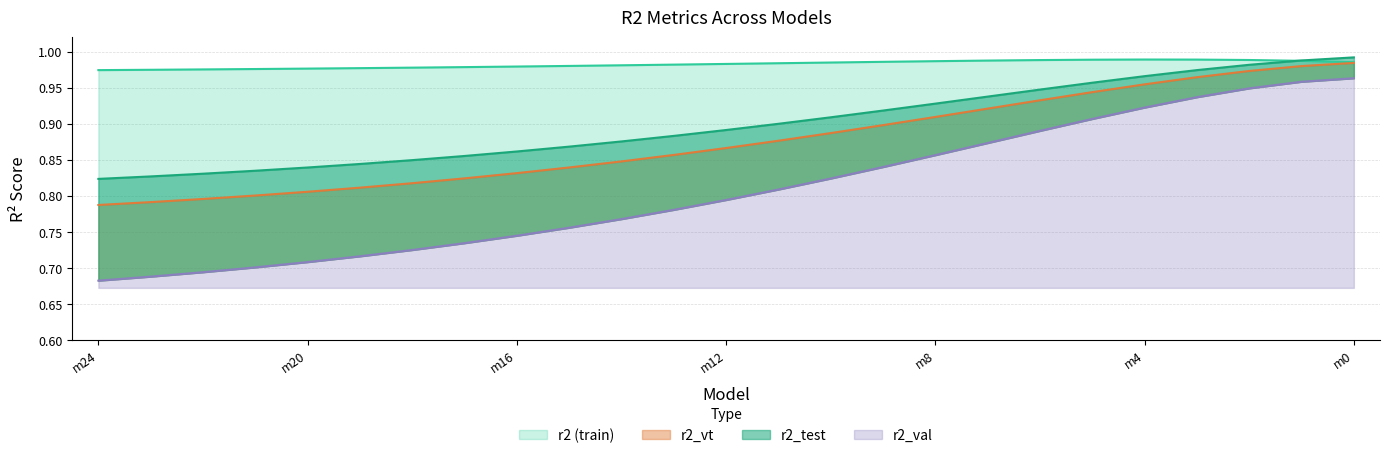

The r2 series shows 0.2 at model_11_8_21. True or false?

False